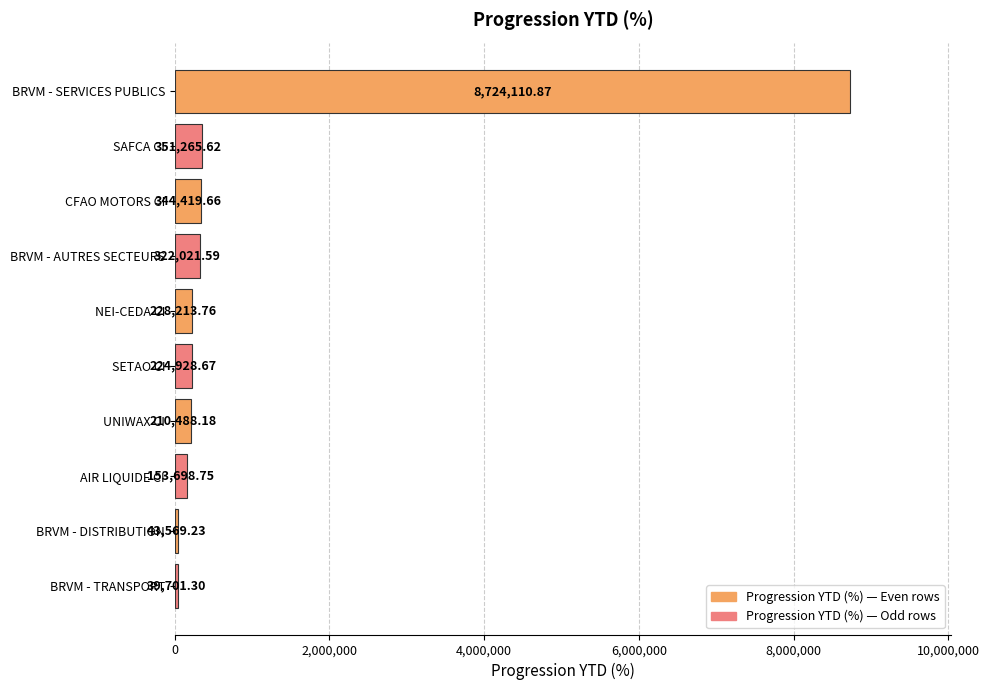

Between NEI-CEDA CI and UNIWAX CI, which is larger?

NEI-CEDA CI